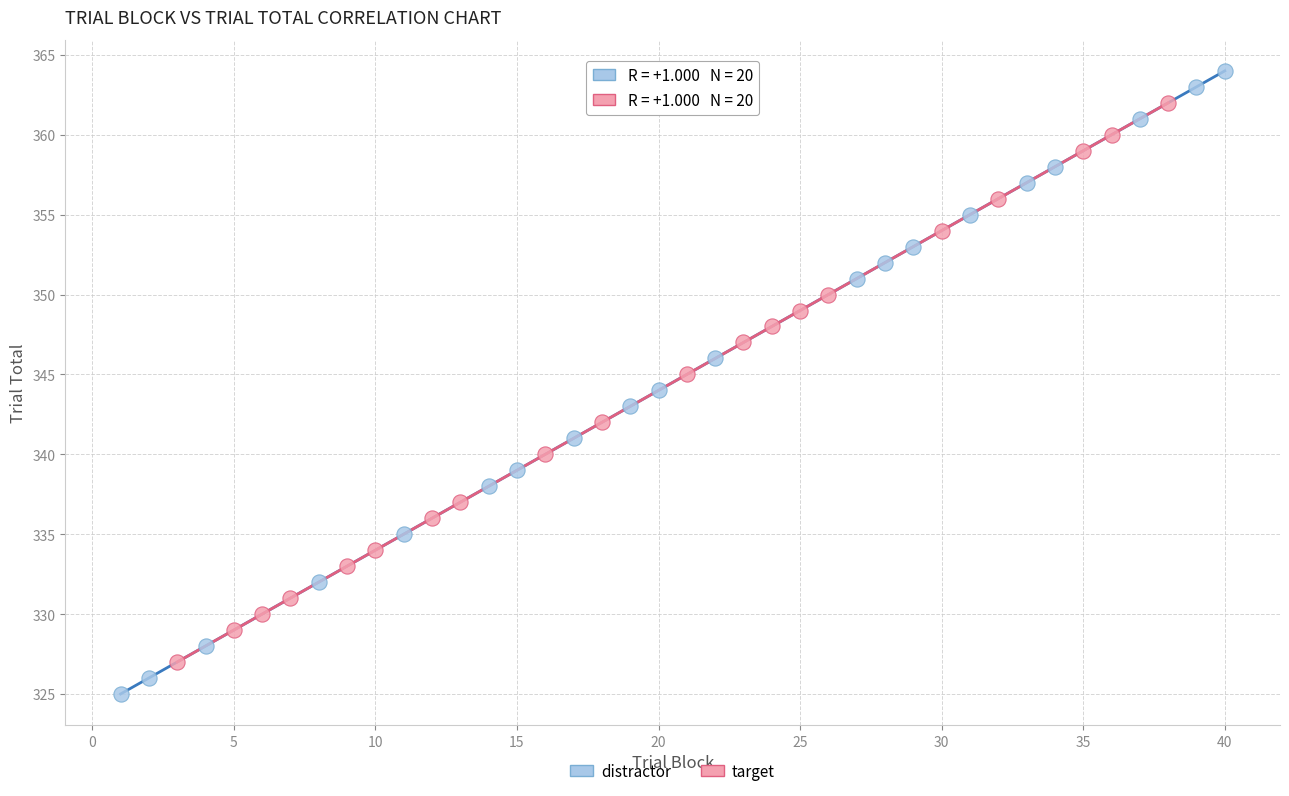

What are all the series names shown in the legend?

distractor, target